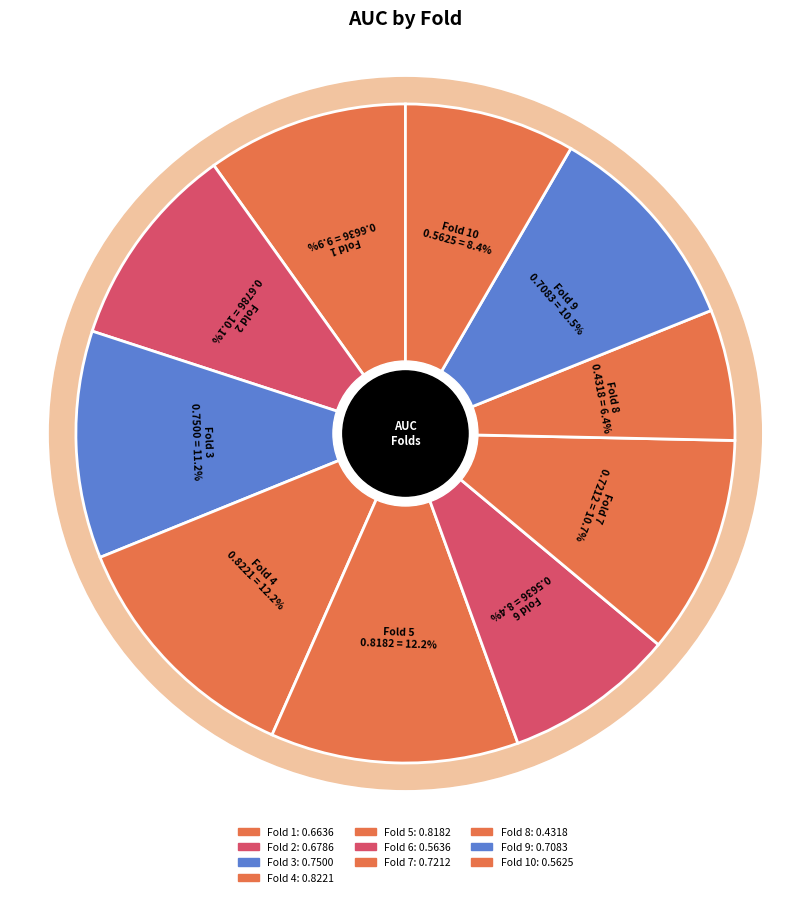

What is the largest slice in the pie chart?

Fold 4